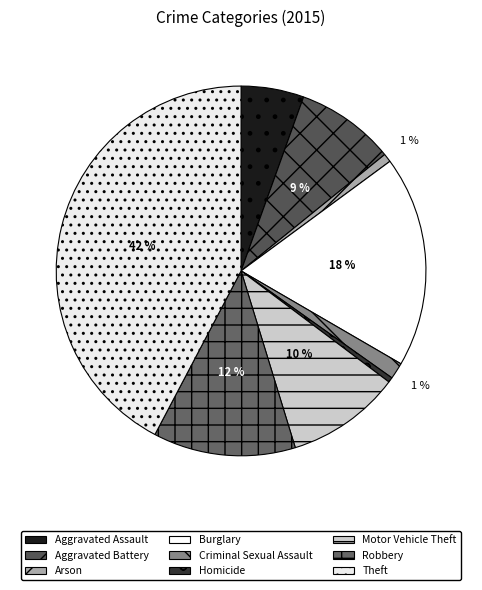

To the nearest percent, what is the combined percentage of Aggravated Battery and Homicide?

9%